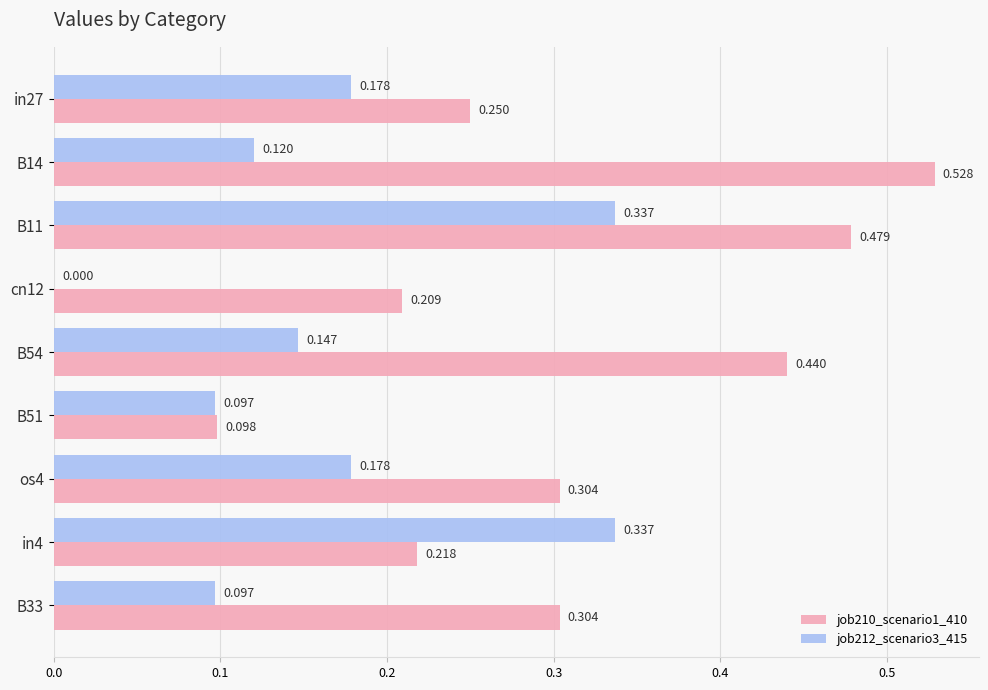

Is the value of job210_scenario1_410 at B14 greater than the value of job212_scenario3_415 at B33?

Yes